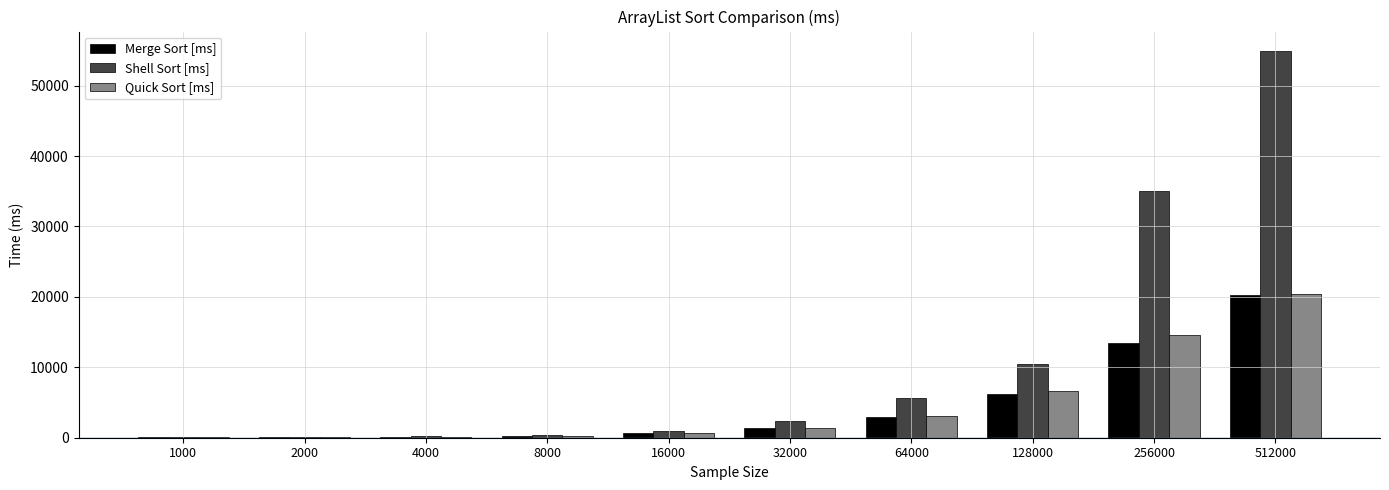

Count the number of data series in this chart.

3